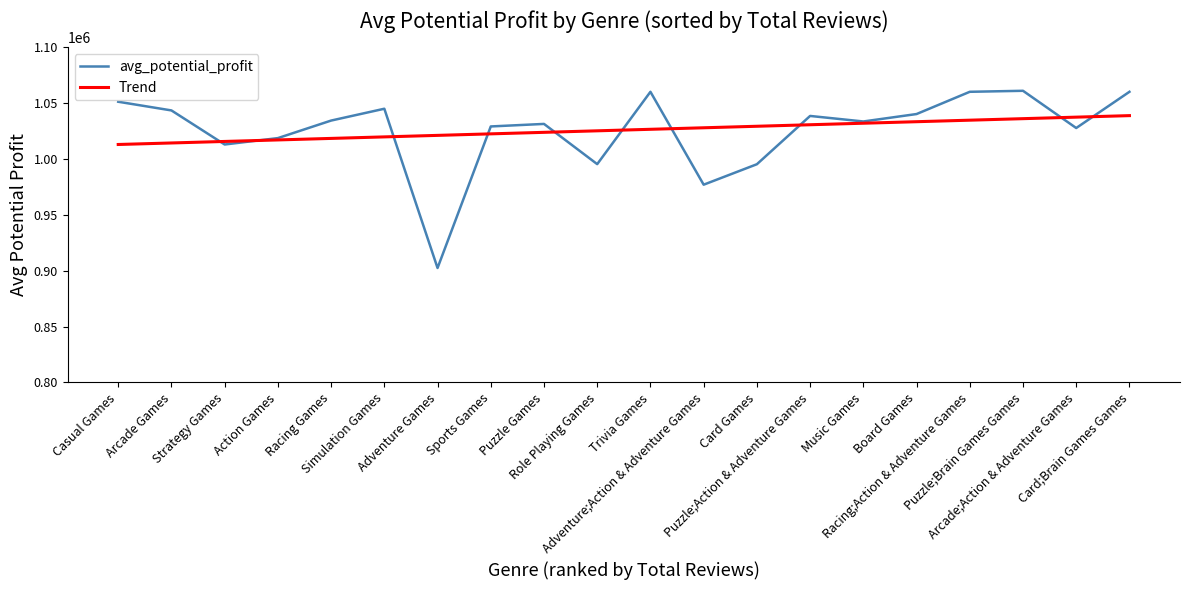

What is the maximum value shown in the chart?

1060900.0